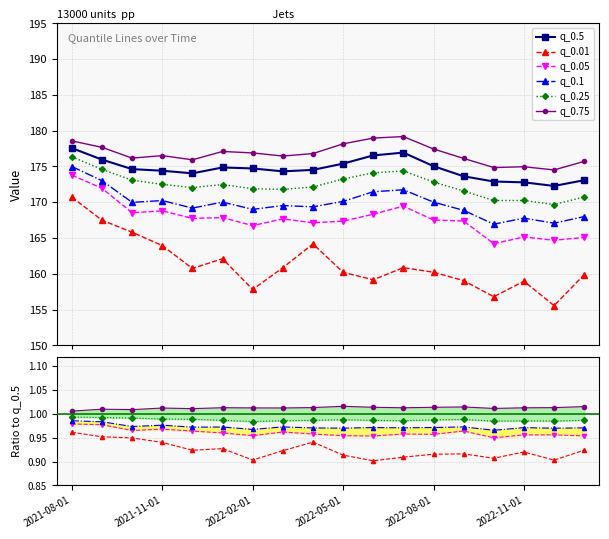

What position from the right is 8?

10